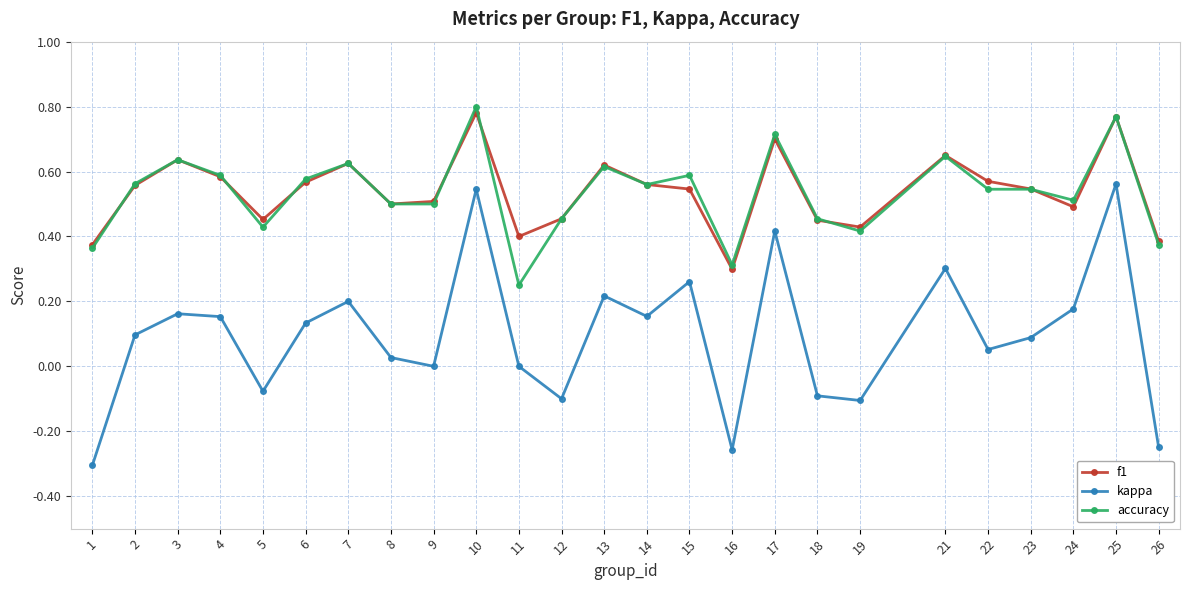

What is the total value across all series at 14?

1.3